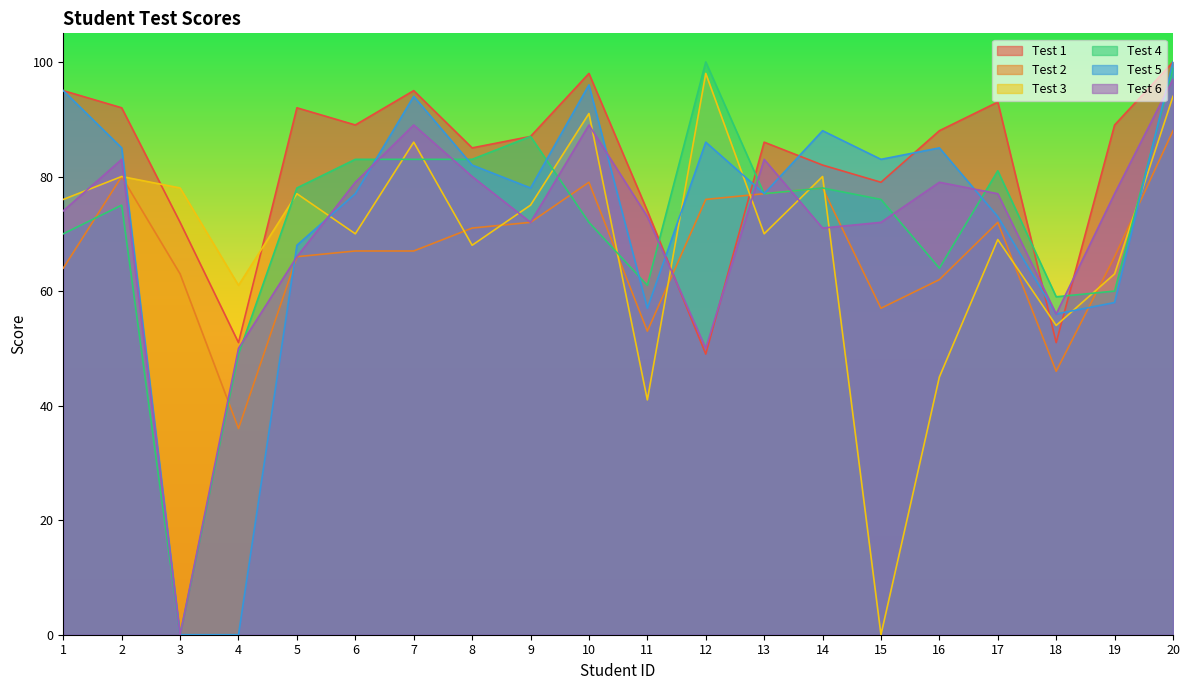

Rank the series at 7 from lowest to highest value.

Test 2, Test 4, Test 3, Test 6, Test 5, Test 1